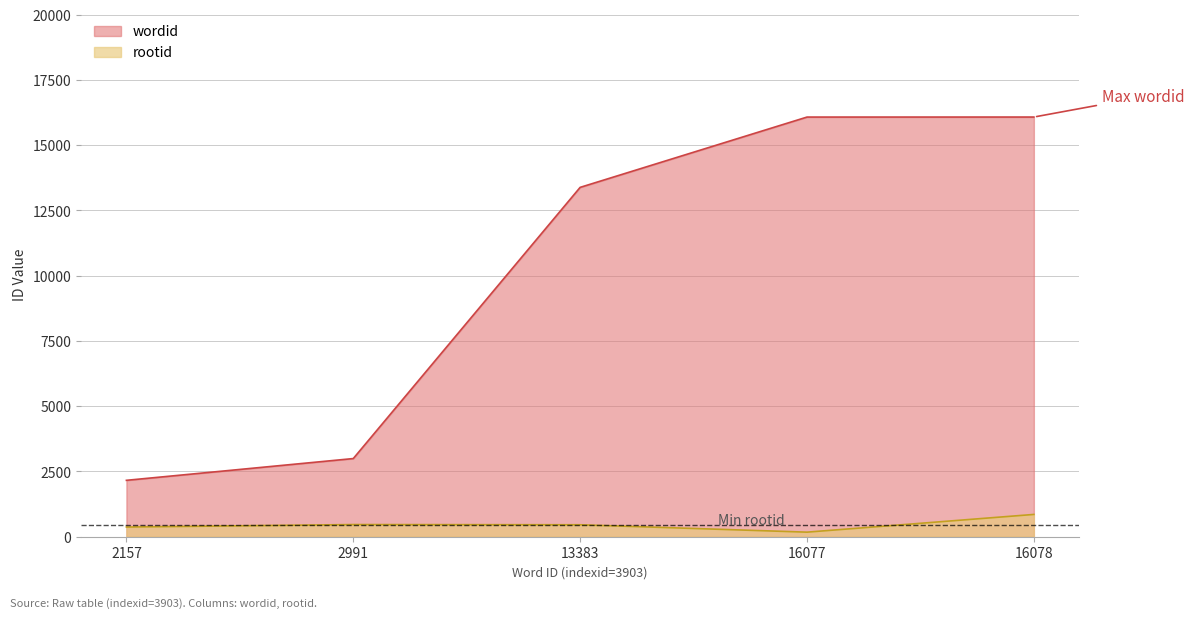

What is the value of the wordid point at the 3rd from the left?

13383